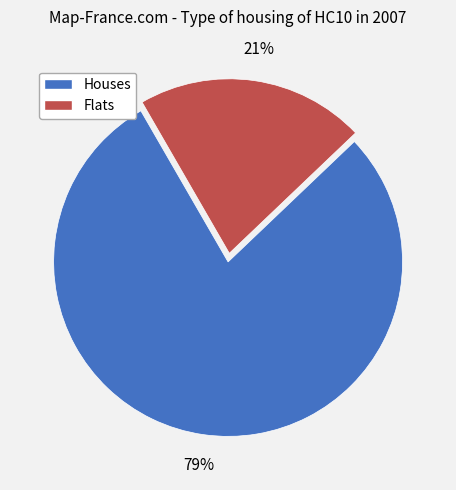

Does any single category account for the majority?

Yes